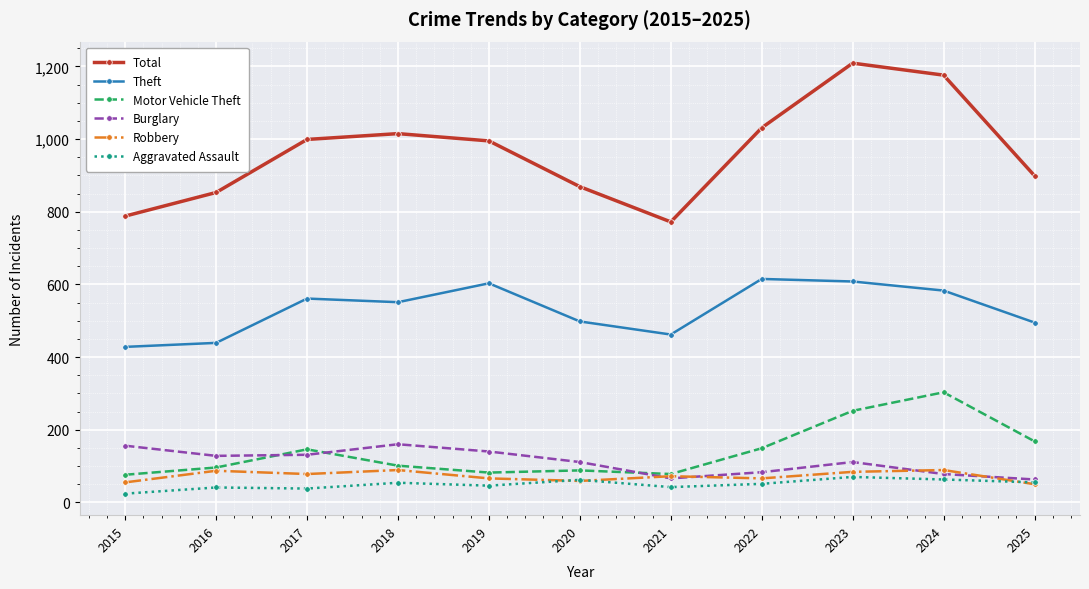

What is the average value of the Total series?

964